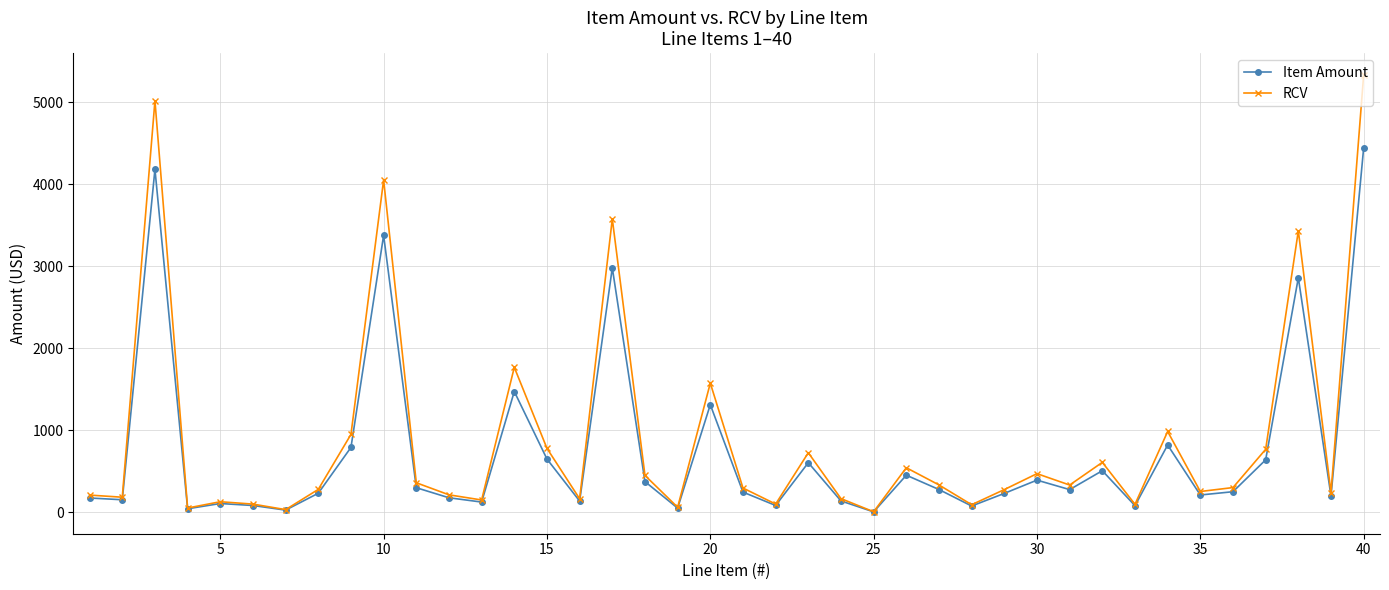

True or false: Item Amount has more than 2 interior local peaks.

True